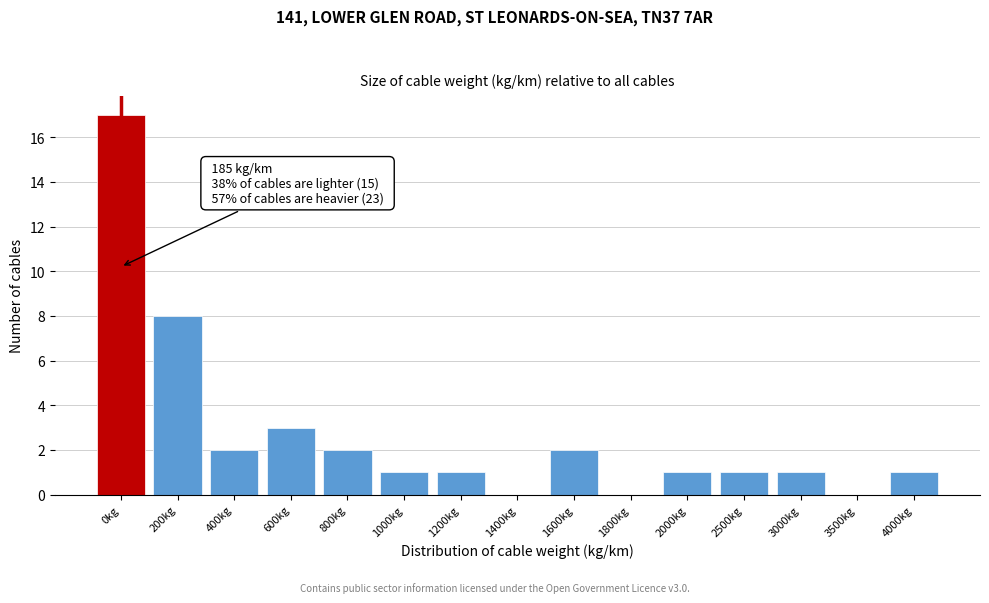

Reading left to right, list all the values displayed in this chart.

0kg=17	200kg=8	400kg=2	600kg=3	800kg=2	1000kg=1	1200kg=1	1400kg=0	1600kg=2	1800kg=0	2000kg=1	2500kg=1	3000kg=1	3500kg=0	4000kg=1